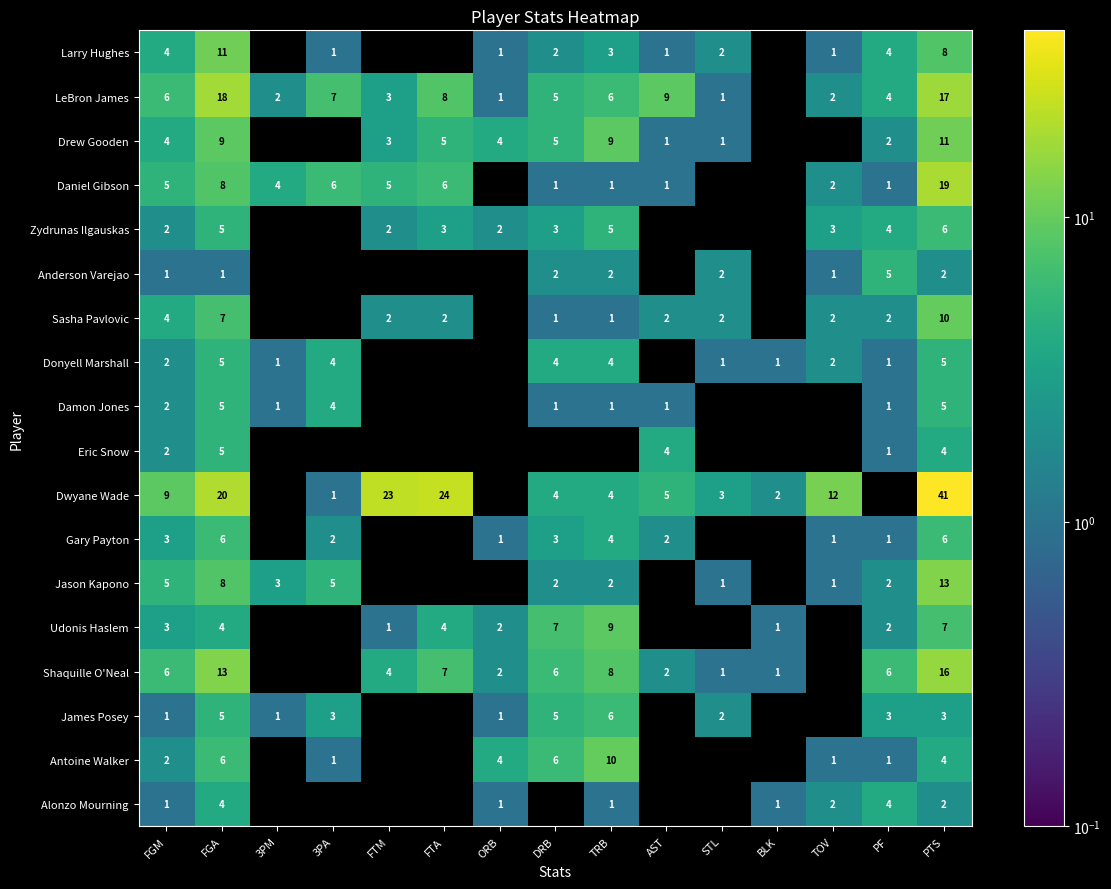

What is the difference between the second highest and minimum values in the Dwyane Wade series?

24